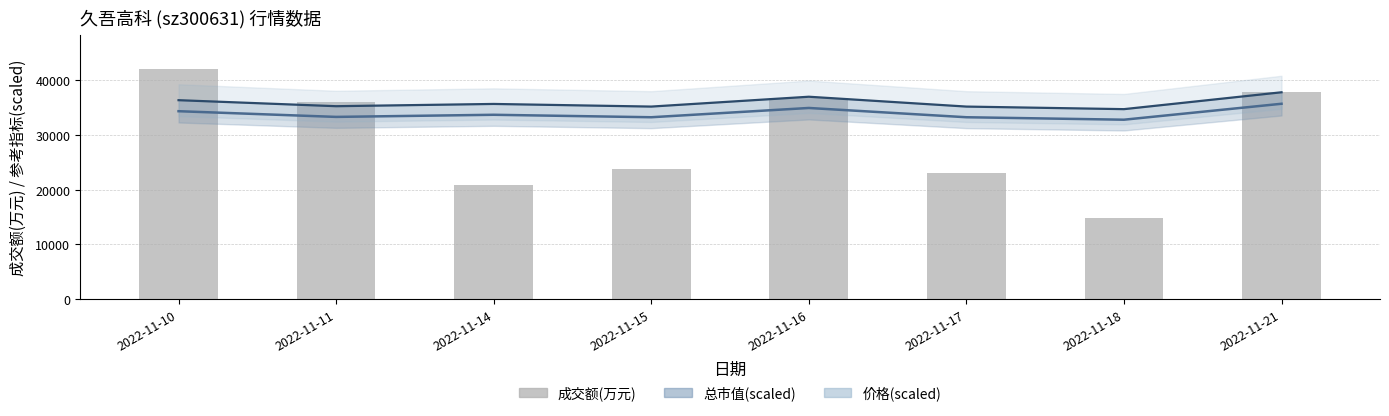

Which has a higher value, 2022-11-11 or 2022-11-16?

2022-11-16